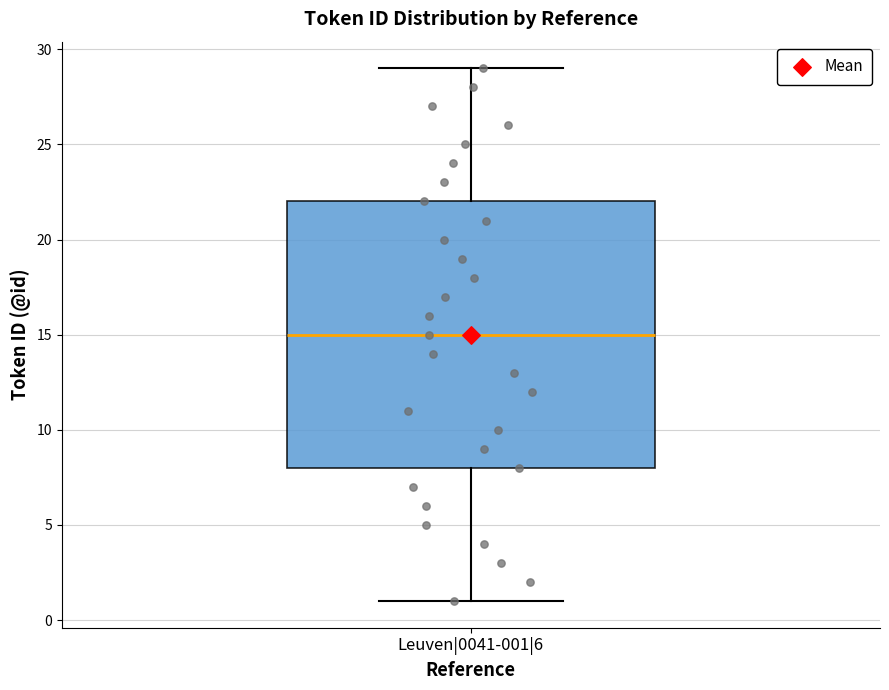

Read this box plot against the y-axis: the position of the median line, the range covered by the box, and the ends of both whiskers. The values are not printed on the chart, so give them approximately, as read against the axis.

median 15, box 8 to 22, whiskers 1 to 29